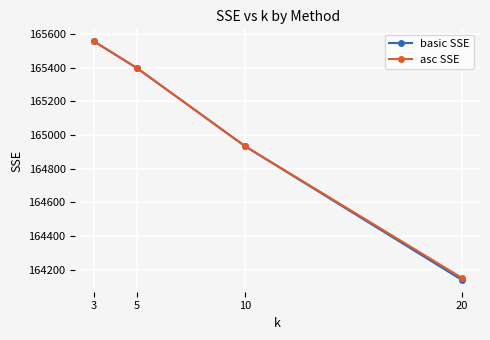

What is the difference between the basic SSE values at 10 and 5?

464.3